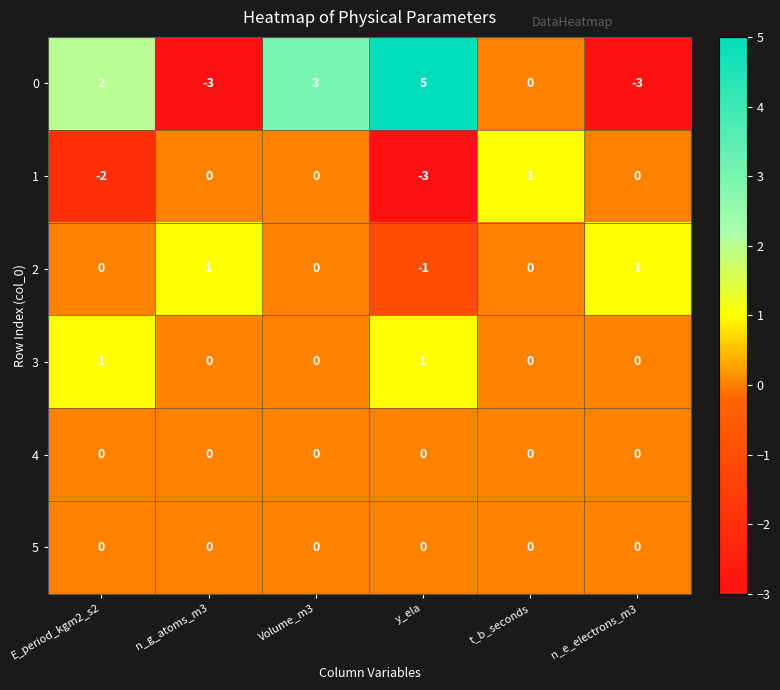

The 1 series shows -3 at y_ela. True or false?

True